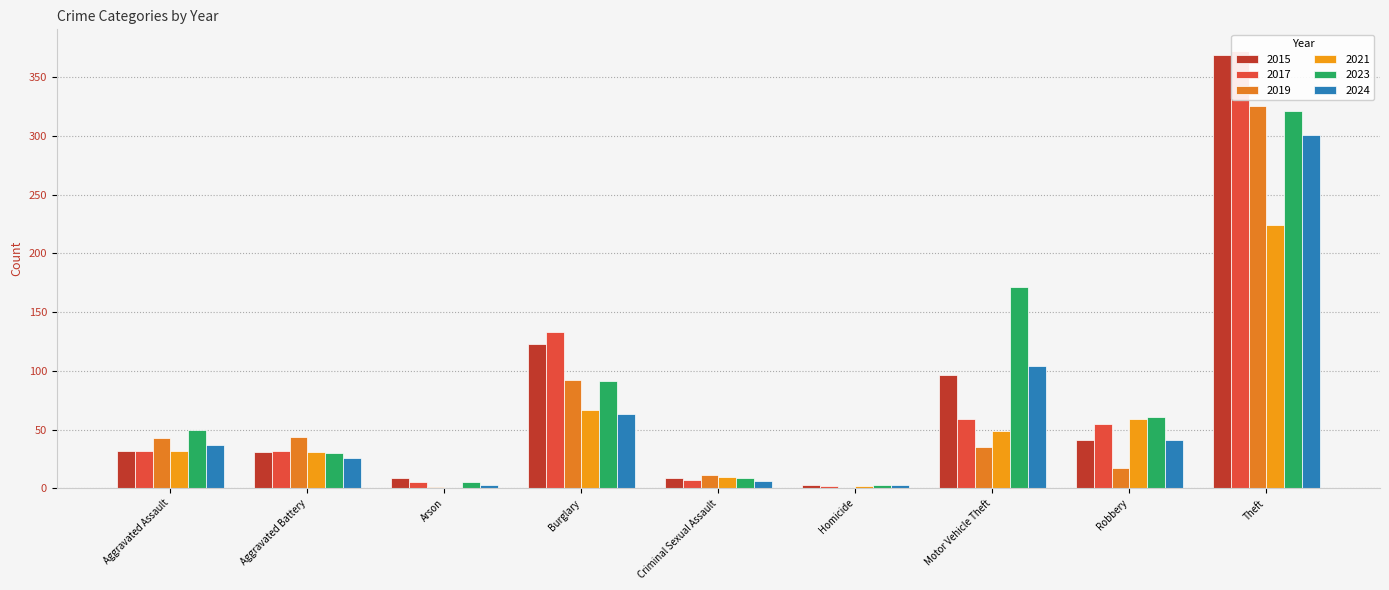

Reading left to right, what are all the values shown in this chart?

2015: 32	31	9	123	9	3	96	41	369
2017: 32	32	5	133	7	2	59	55	372
2019: 43	44	1	92	11	0	35	17	325
2021: 32	31	0	67	10	2	49	59	224
2023: 50	30	5	91	9	3	171	61	321
2024: 37	26	3	63	6	3	104	41	301